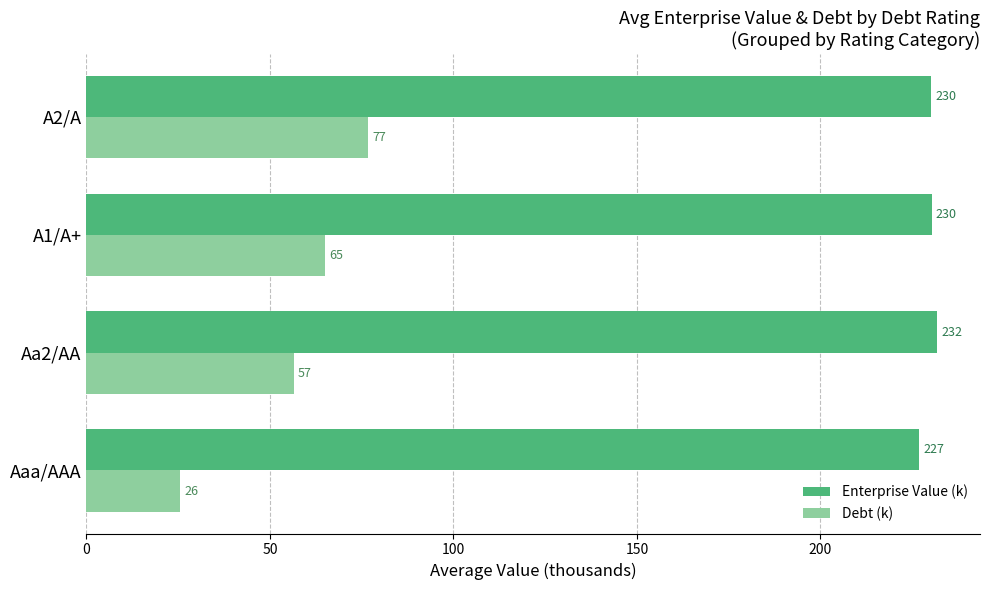

Which label corresponds to the smallest value in the chart?

Aaa/AAA